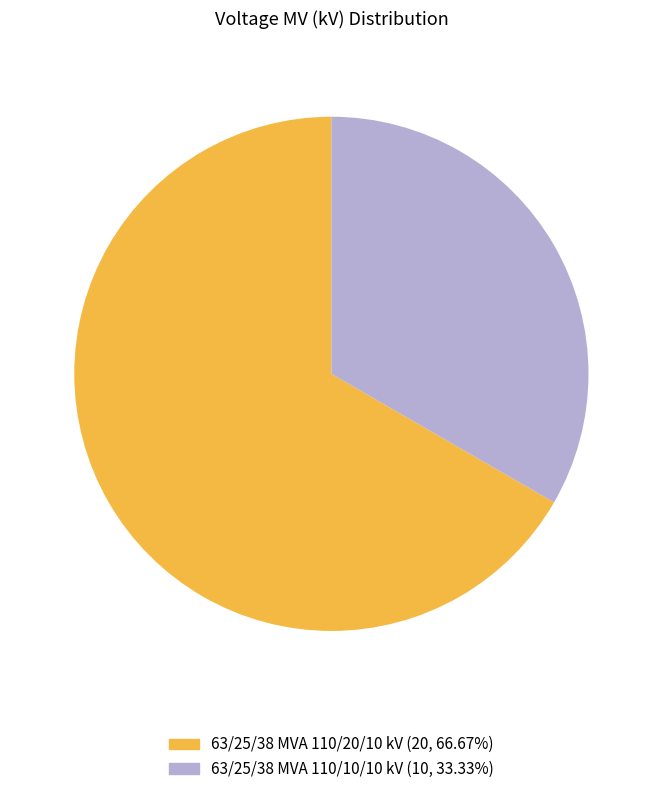

Which category accounts for the majority?

63/25/38 MVA 110/20/10 kV